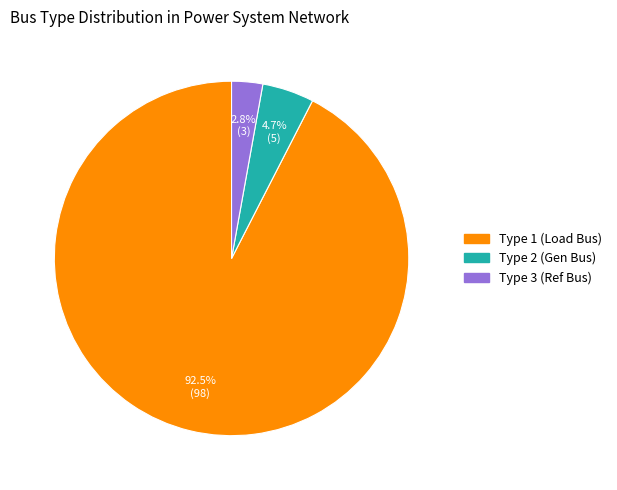

Does any single category account for the majority?

Yes